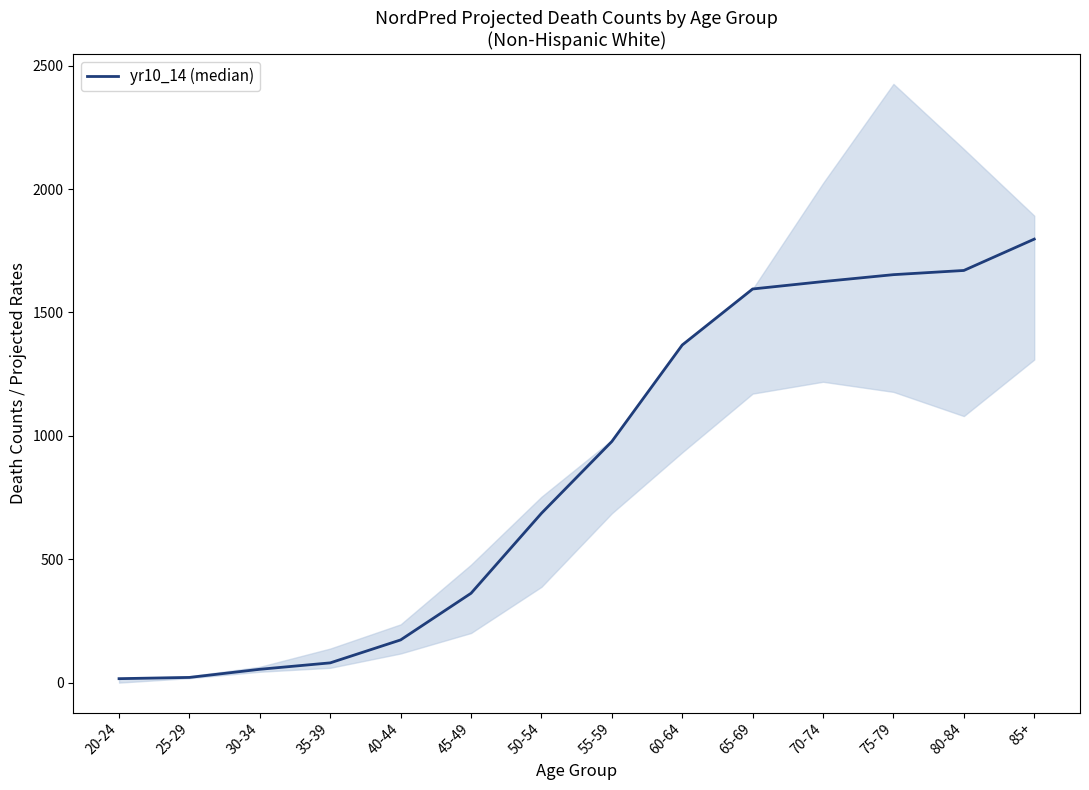

List the labels in order of value, smallest first.

20-24, 25-29, 30-34, 35-39, 40-44, 45-49, 50-54, 55-59, 60-64, 65-69, 70-74, 75-79, 80-84, 85+